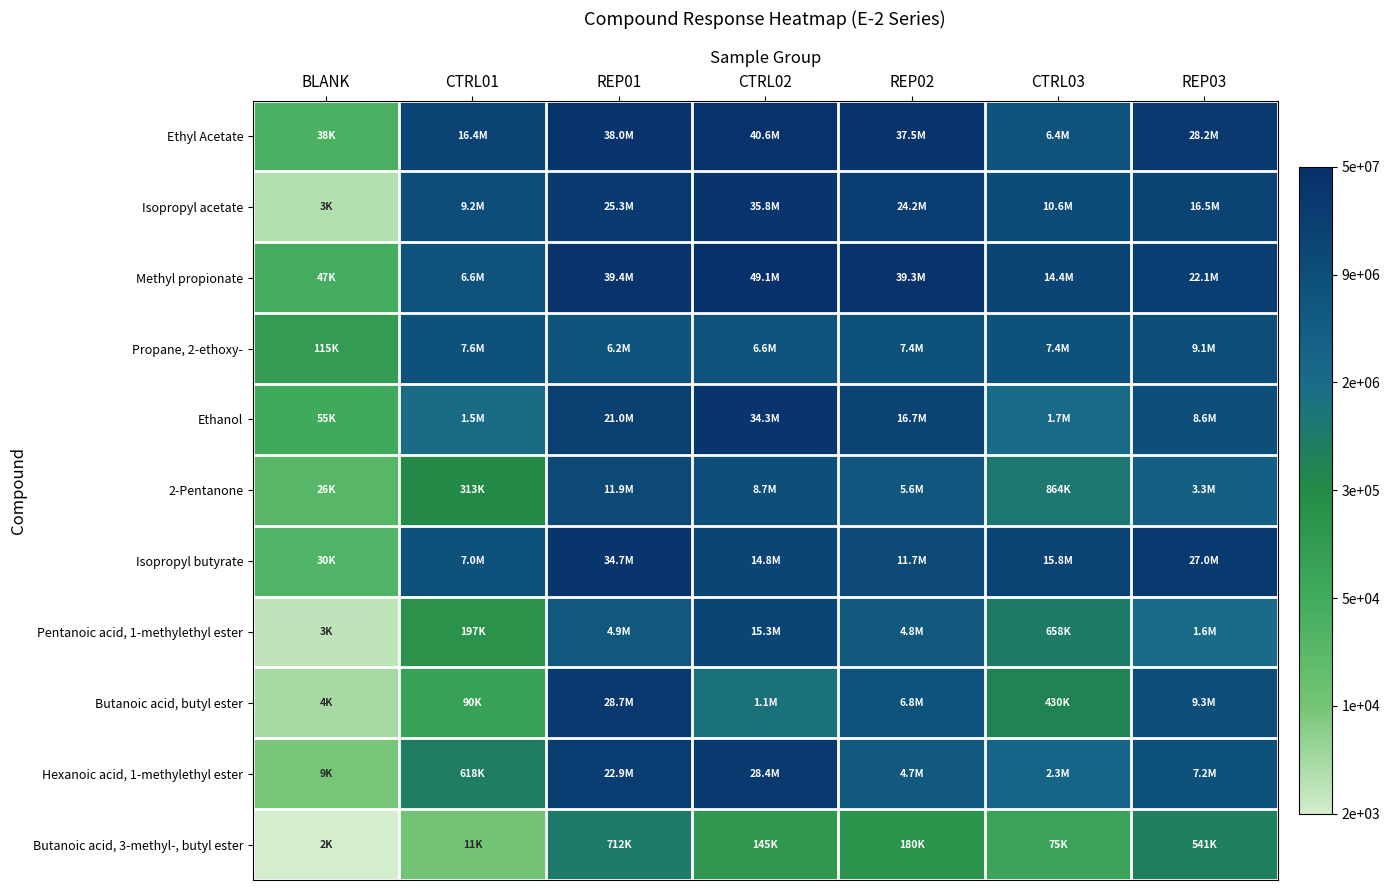

Reading left to right, extract all data points from this chart.

Ethyl Acetate: BLANK=4.6	CTRL01=7.2	REP01=7.6	CTRL02=7.6	REP02=7.6	CTRL03=6.8	REP03=7.5
Isopropyl acetate: BLANK=3.5	CTRL01=7.0	REP01=7.4	CTRL02=7.6	REP02=7.4	CTRL03=7.0	REP03=7.2
Methyl propionate: BLANK=4.7	CTRL01=6.8	REP01=7.6	CTRL02=7.7	REP02=7.6	CTRL03=7.2	REP03=7.3
Propane, 2-ethoxy-: BLANK=5.1	CTRL01=6.9	REP01=6.8	CTRL02=6.8	REP02=6.9	CTRL03=6.9	REP03=7.0
Ethanol: BLANK=4.7	CTRL01=6.2	REP01=7.3	CTRL02=7.5	REP02=7.2	CTRL03=6.2	REP03=6.9
2-Pentanone: BLANK=4.4	CTRL01=5.5	REP01=7.1	CTRL02=6.9	REP02=6.7	CTRL03=5.9	REP03=6.5
Isopropyl butyrate: BLANK=4.5	CTRL01=6.8	REP01=7.5	CTRL02=7.2	REP02=7.1	CTRL03=7.2	REP03=7.4
Pentanoic acid, 1-methylethyl ester: BLANK=3.4	CTRL01=5.3	REP01=6.7	CTRL02=7.2	REP02=6.7	CTRL03=5.8	REP03=6.2
Butanoic acid, butyl ester: BLANK=3.6	CTRL01=5.0	REP01=7.5	CTRL02=6.1	REP02=6.8	CTRL03=5.6	REP03=7.0
Hexanoic acid, 1-methylethyl ester: BLANK=4.0	CTRL01=5.8	REP01=7.4	CTRL02=7.5	REP02=6.7	CTRL03=6.4	REP03=6.9
Butanoic acid, 3-methyl-, butyl ester: BLANK=3.3	CTRL01=4.0	REP01=5.9	CTRL02=5.2	REP02=5.3	CTRL03=4.9	REP03=5.7